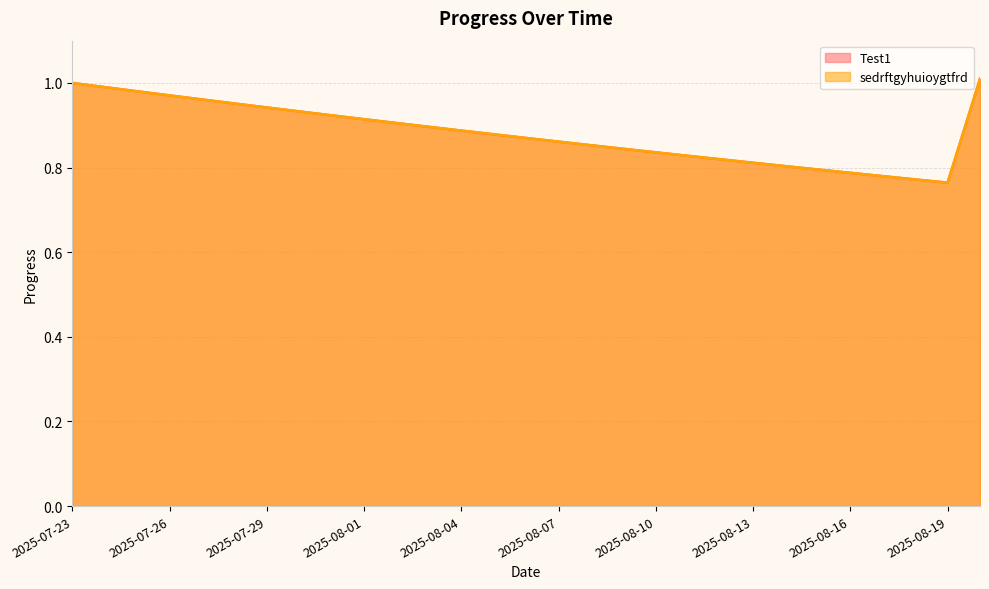

What is the sum of all Test1 values?

25.6